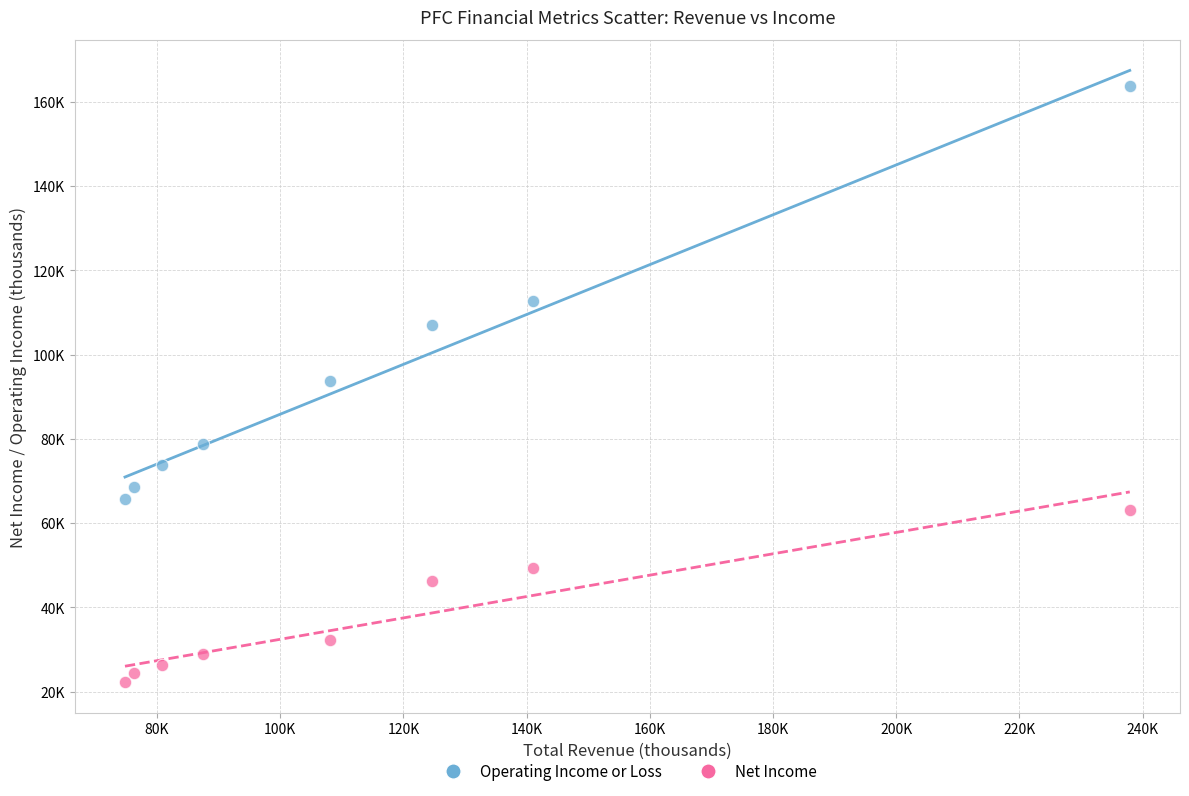

Which series has the largest Y range (max minus min)?

Operating Income or Loss